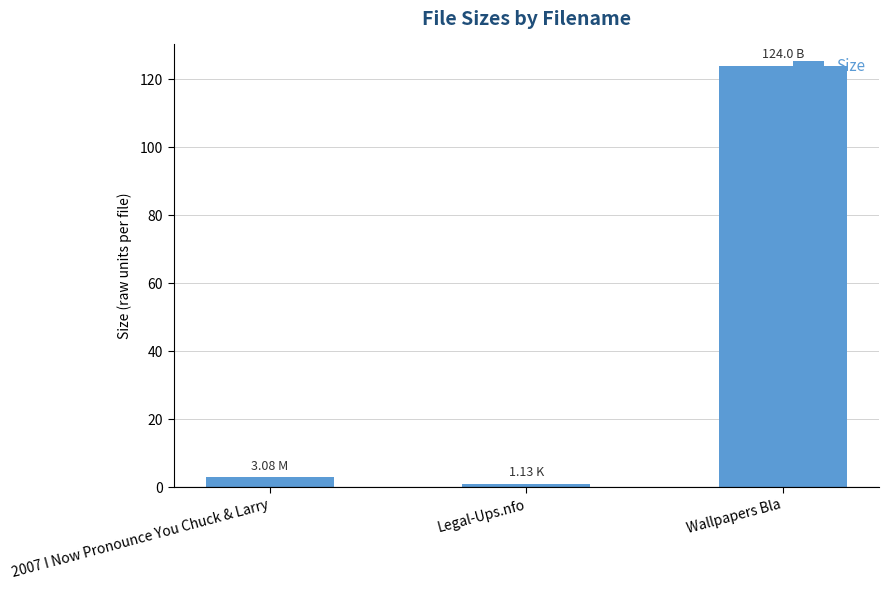

What is the value of the 3rd bar from the left?

124.0